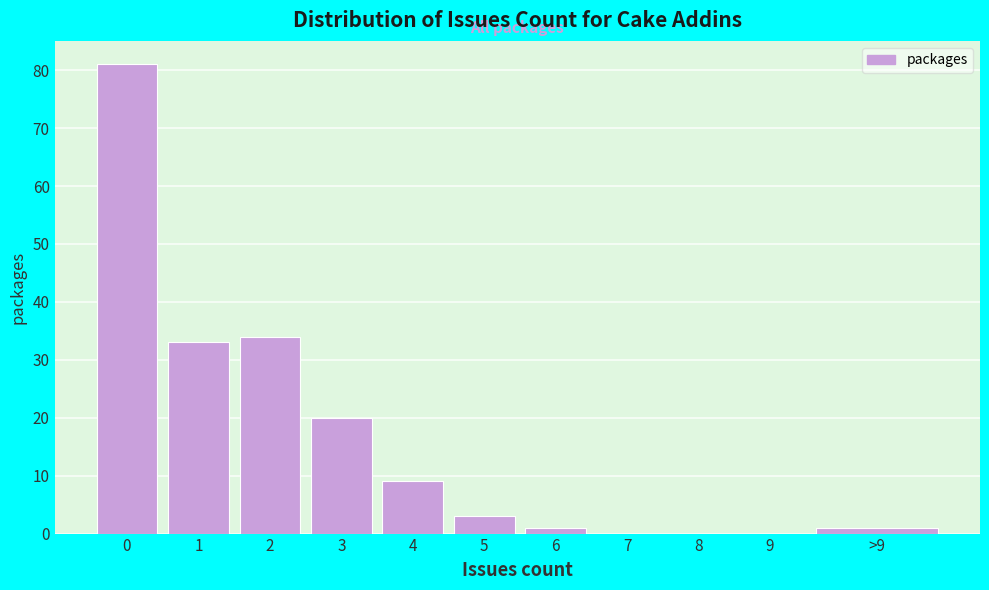

Reading left to right, what are all the values shown in this chart?

0=81	1=33	2=34	3=20	4=9	5=3	6=1	7=0	8=0	9=0	>9=1